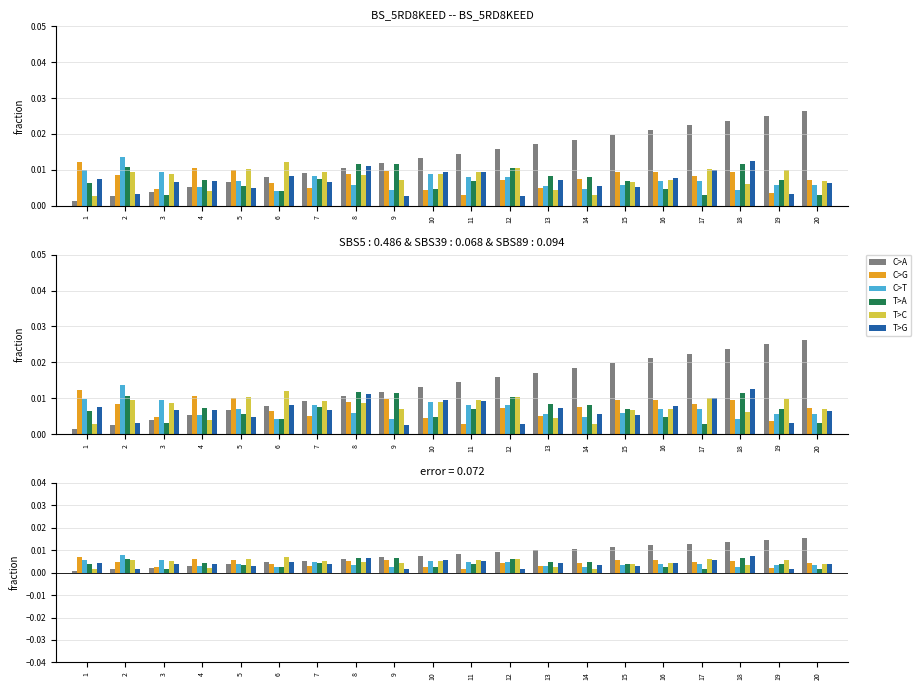

How many T>C values are between 0 and 1?

20